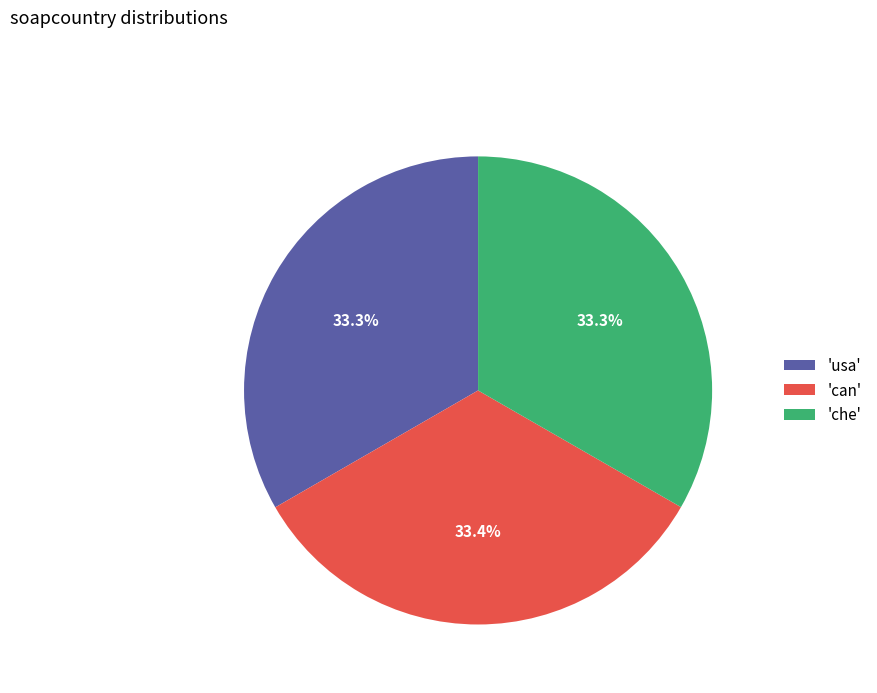

Combined, do 'can' and 'usa' account for over 50%?

Yes